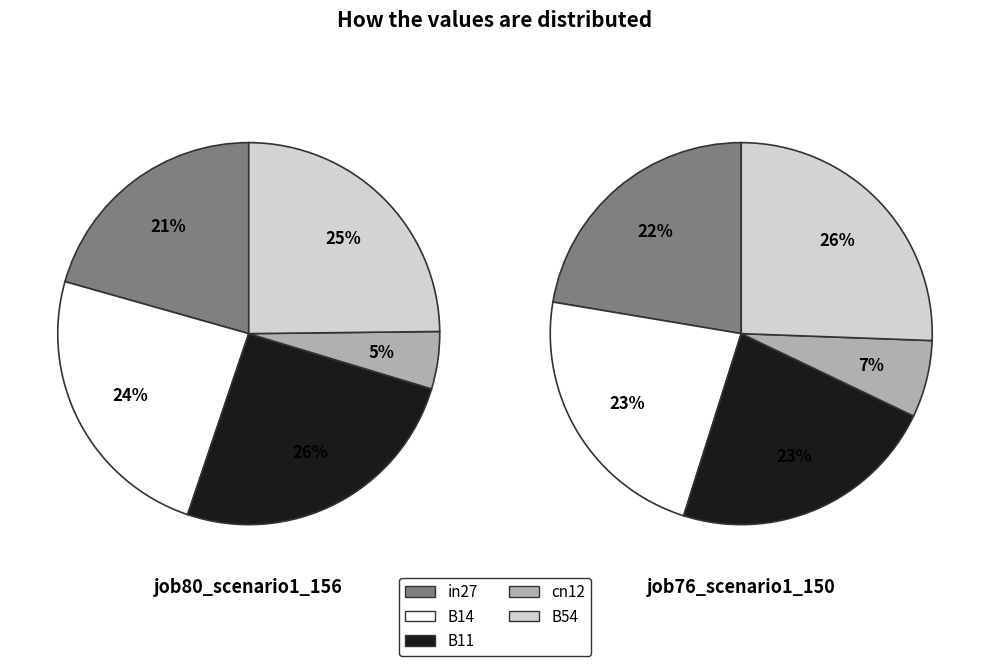

To the nearest percent, what portion does in27 represent?

21%